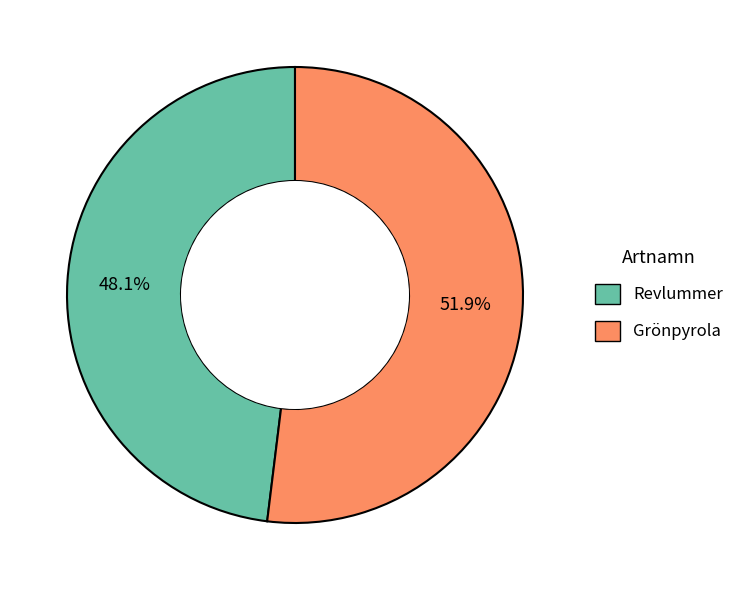

How many slices are in this pie chart?

2